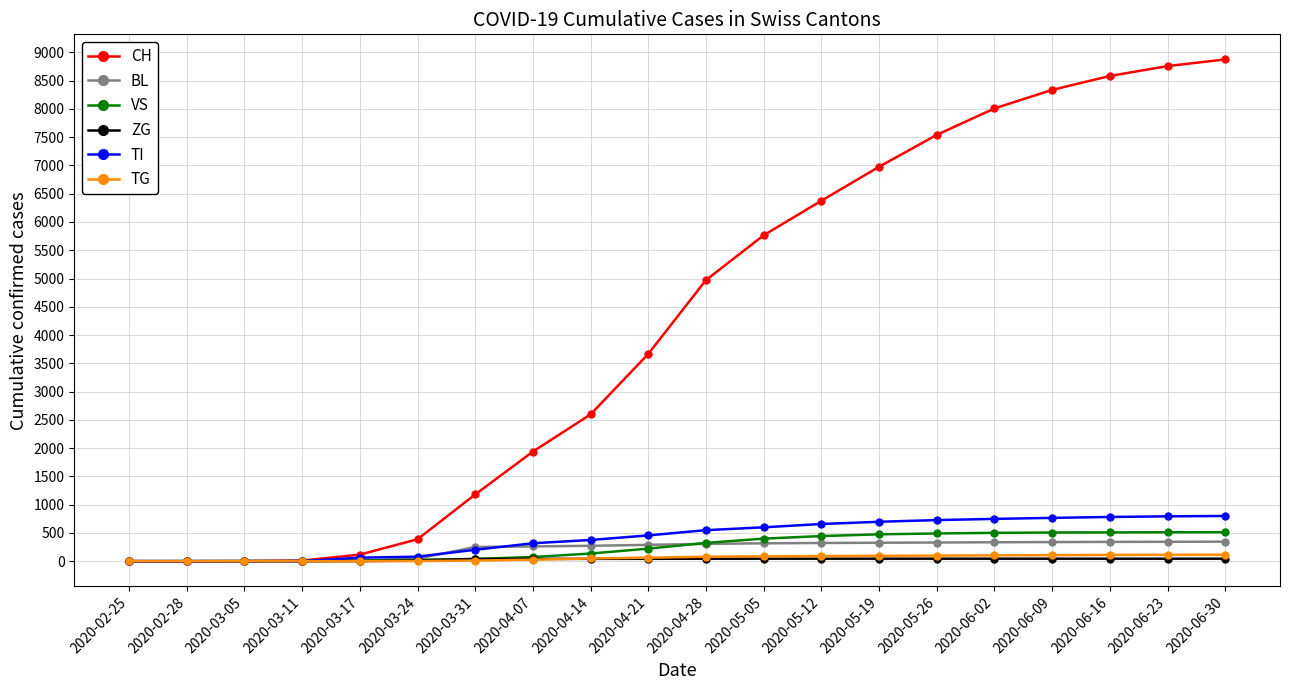

How many values in the ZG series are below 43?

10